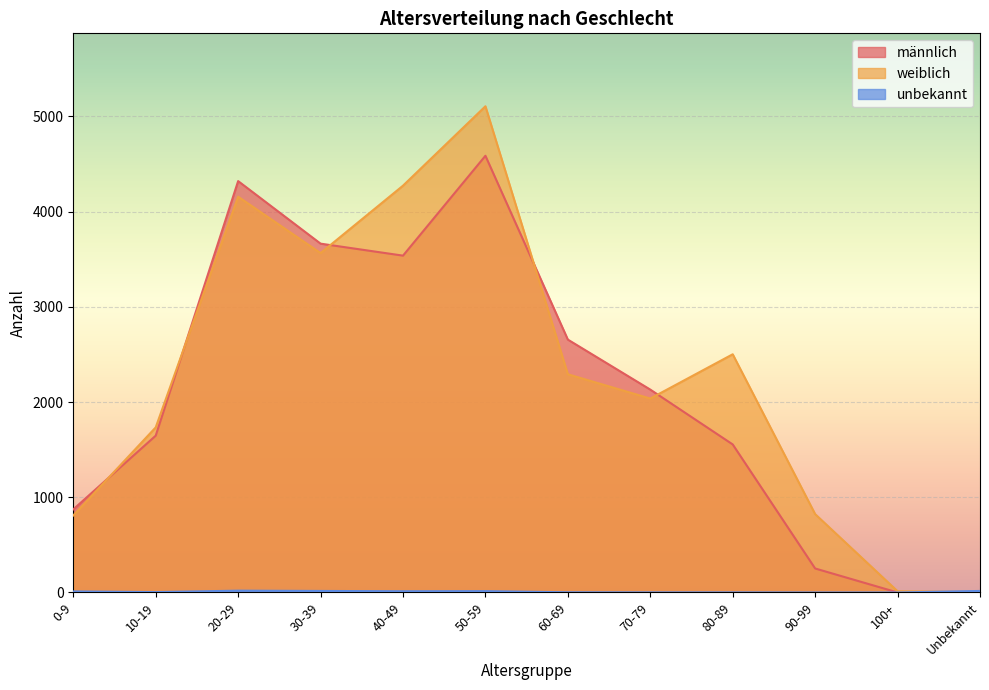

What is the difference between the second highest and minimum values in the weiblich series?

4268